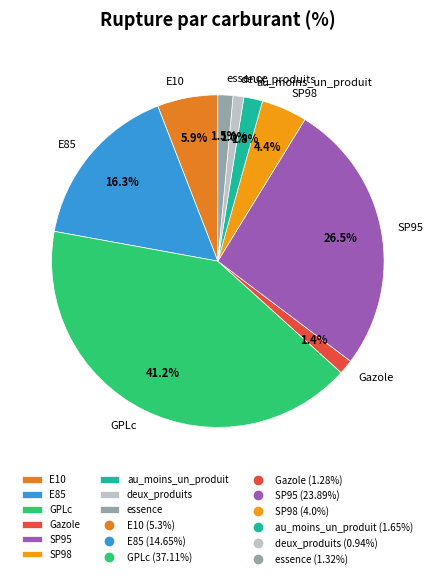

What is the largest slice in the pie chart?

GPLc